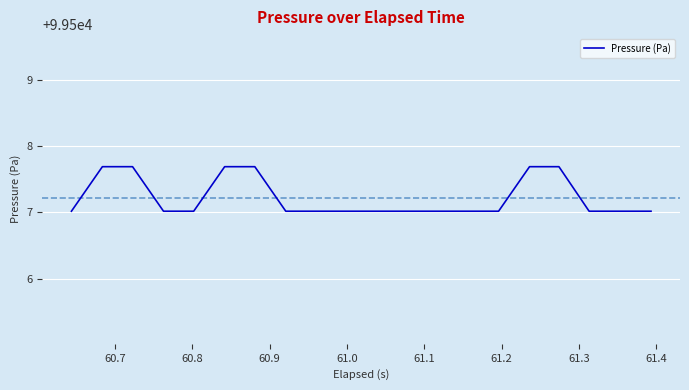

Does the chart display data point markers on the line(s)?

No